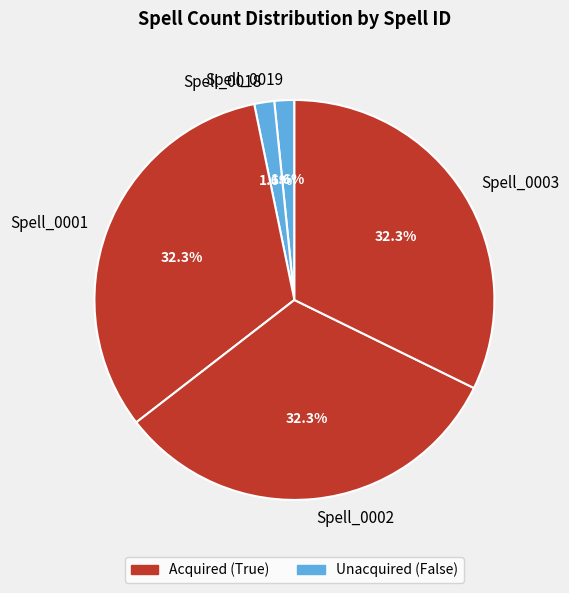

To the nearest percent, what percentage of the pie is Spell_0019?

2%